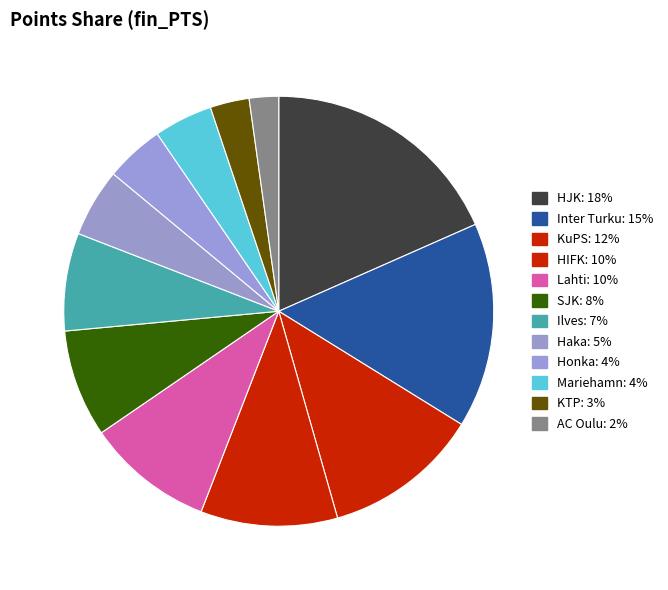

To the nearest percent, what is the combined percentage of Inter Turku and SJK?

24%